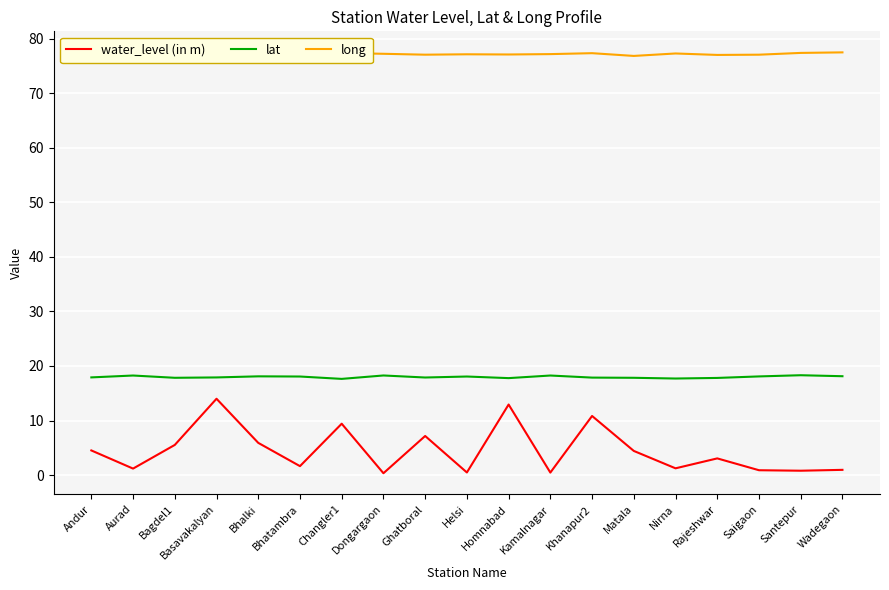

True or false: long and lat intersect in this chart.

False